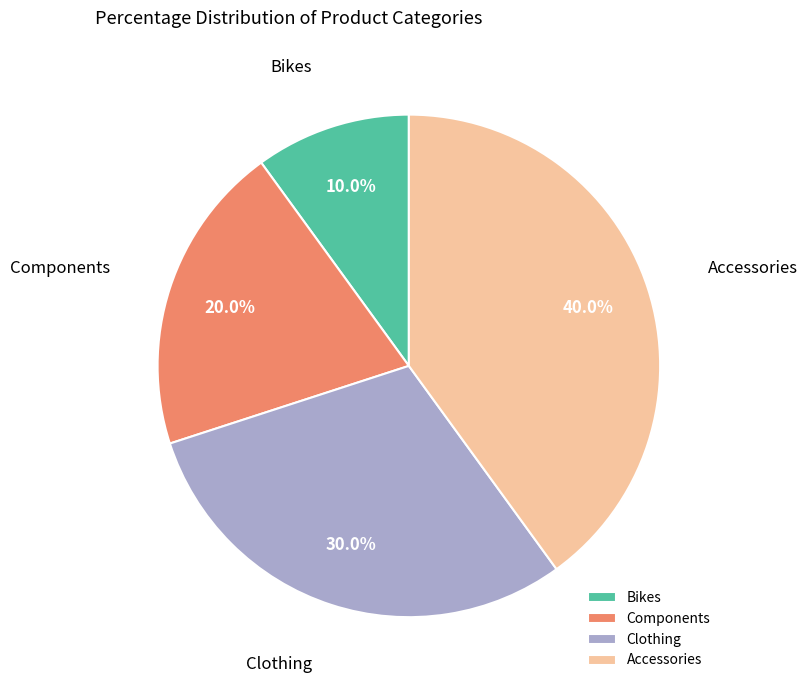

Rank the categories by value from lowest to highest.

Bikes, Components, Clothing, Accessories